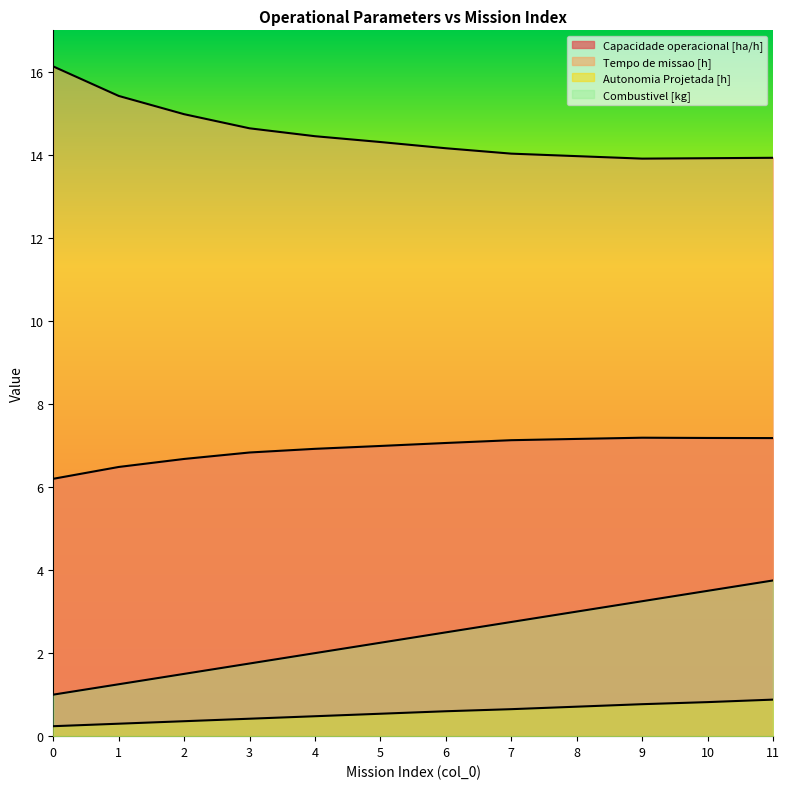

What is the sum of the Capacidade operacional [ha/h] values at 8 and 1?

13.6